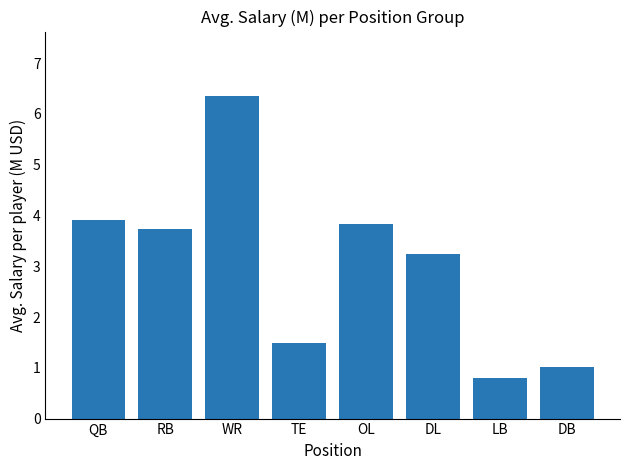

What is the approximate value at DL?

3.3